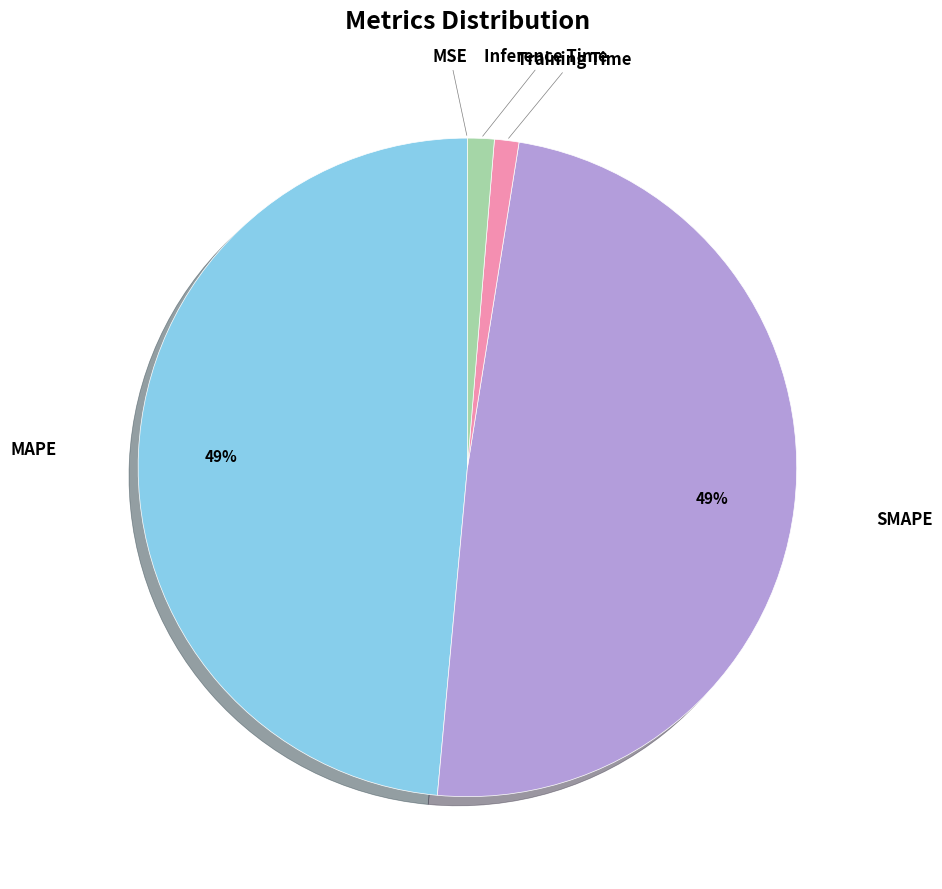

Which category has the smallest portion of the pie?

MSE